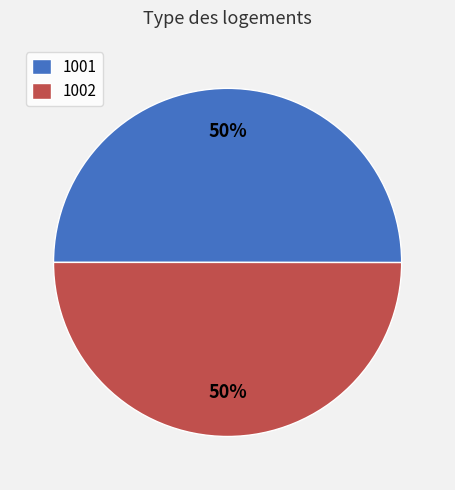

Is it true that 1001 is 50% of the pie?

True